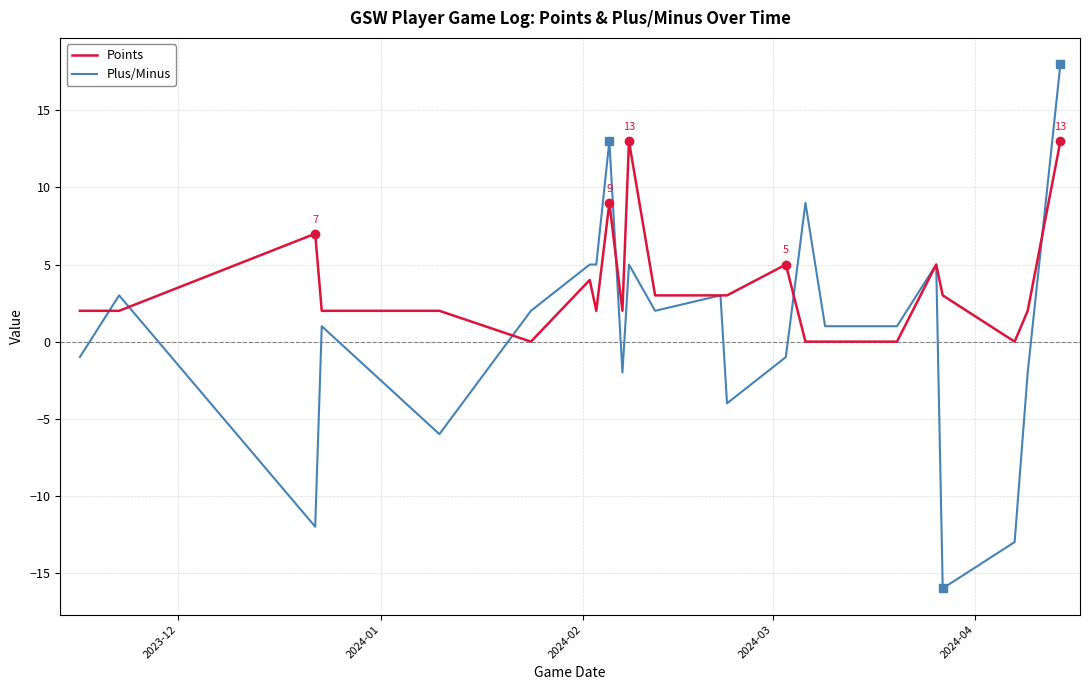

What is the maximum value for Points?

13